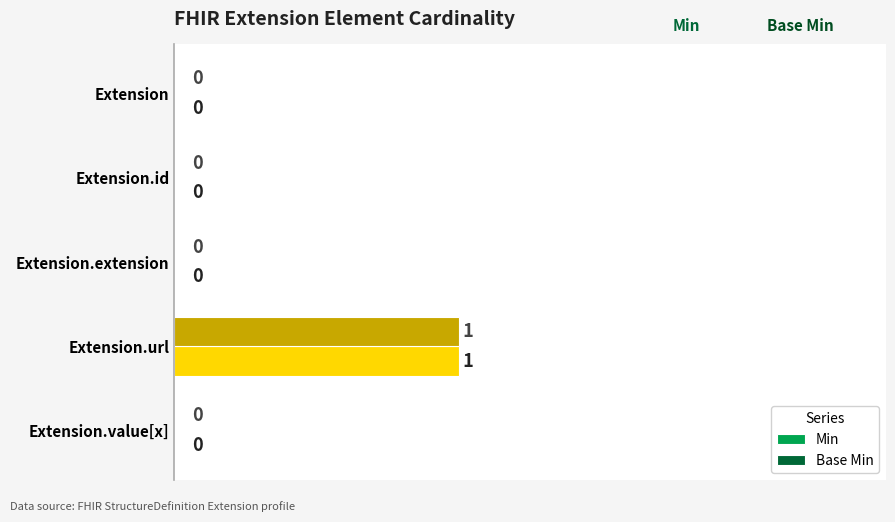

Is the value of Min at Extension.url greater than the value of Base Min at Extension?

Yes